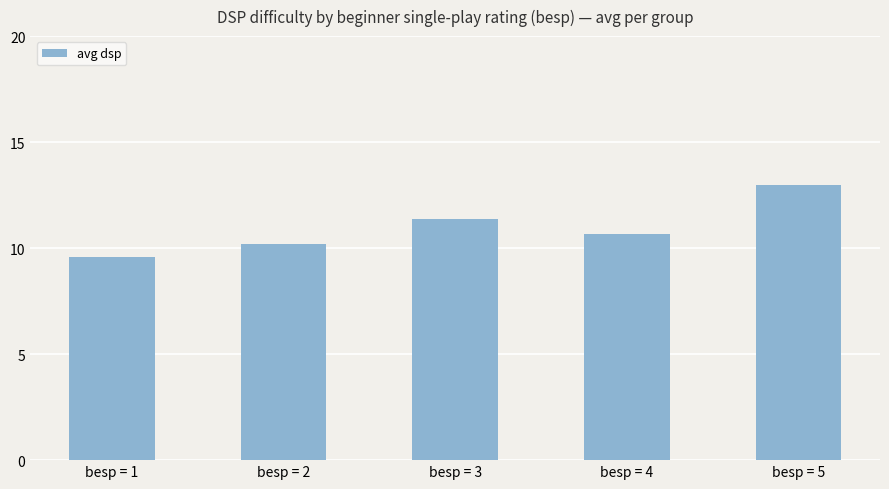

Read the value at besp = 1.

9.6